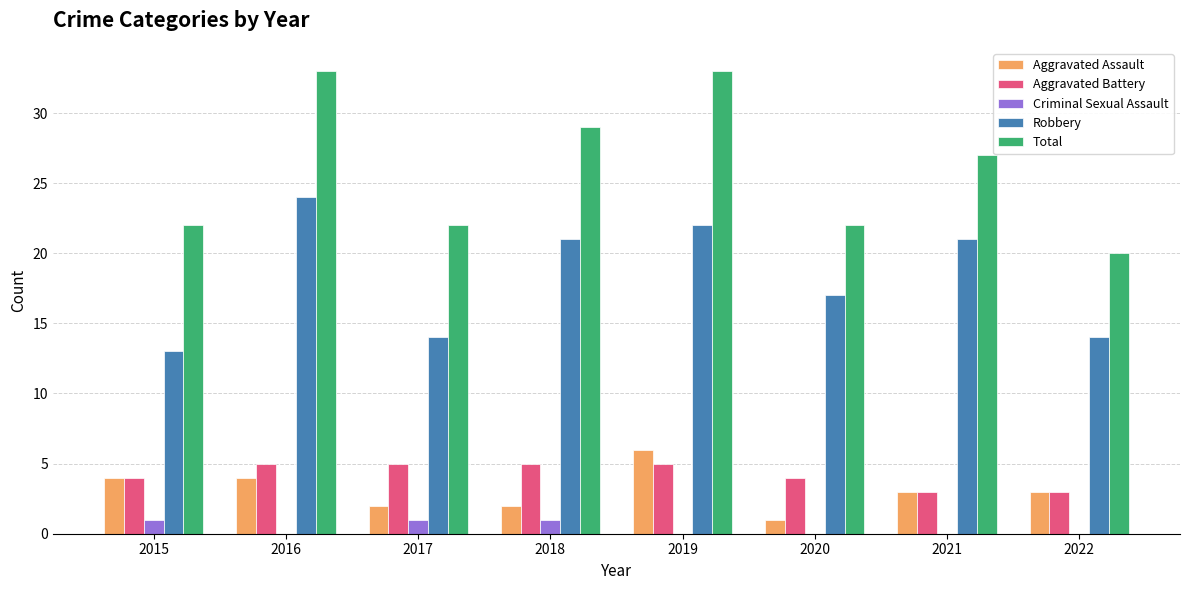

Which category has the highest value in the Robbery series?

2016